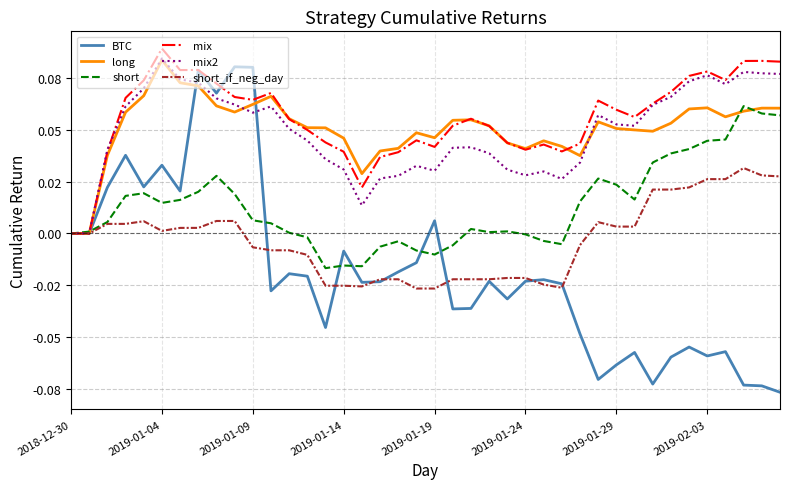

Is this an area chart (filled region under the line)?

No